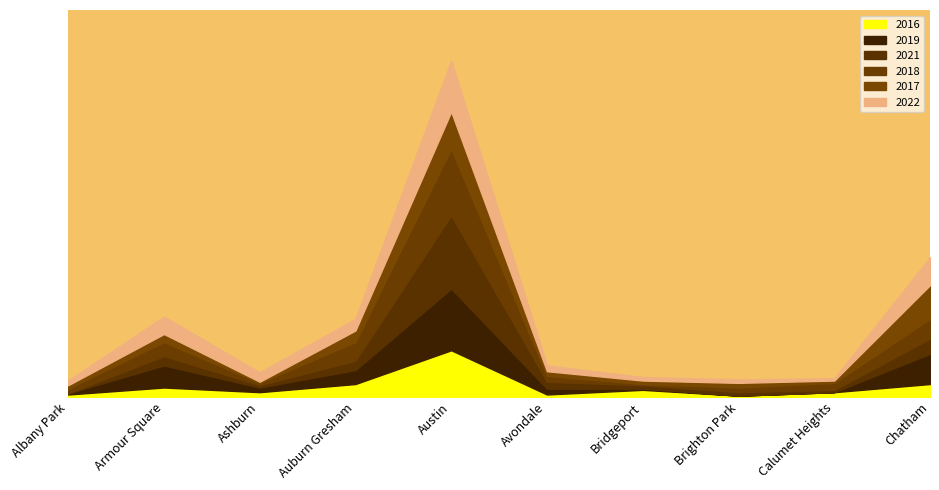

What is the total value across all series at Austin?

289